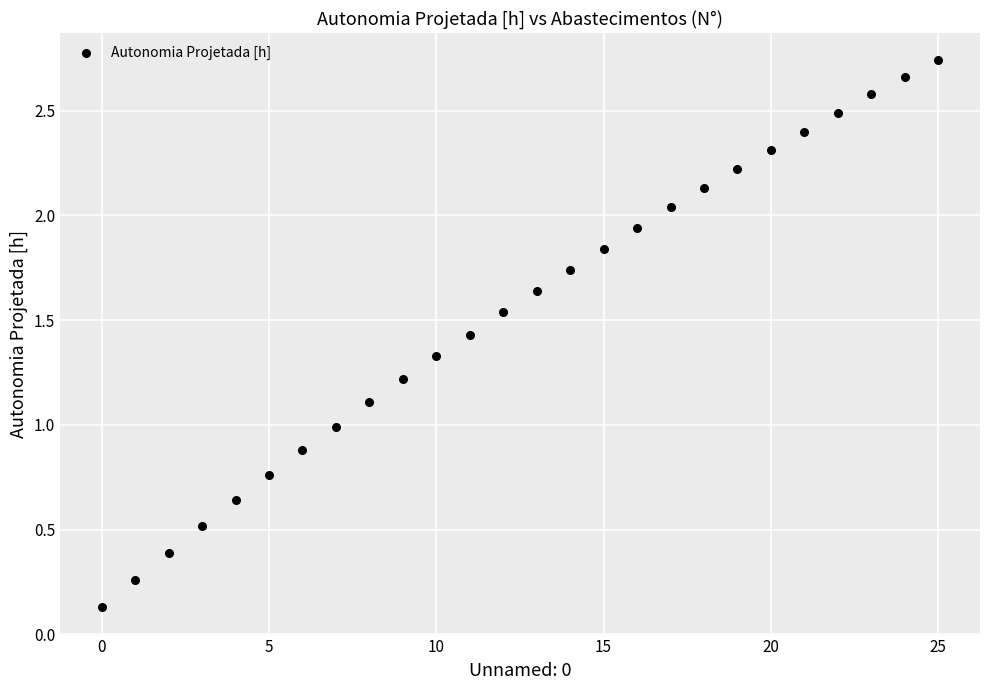

What is the range of Y values (max minus min)?

2.6